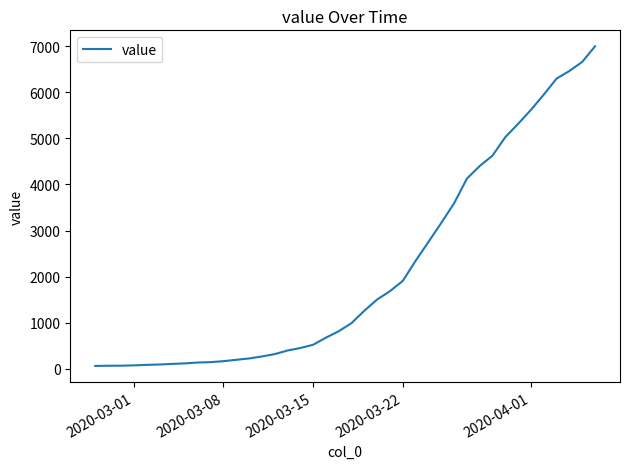

What is the maximum value shown in the chart?

6995